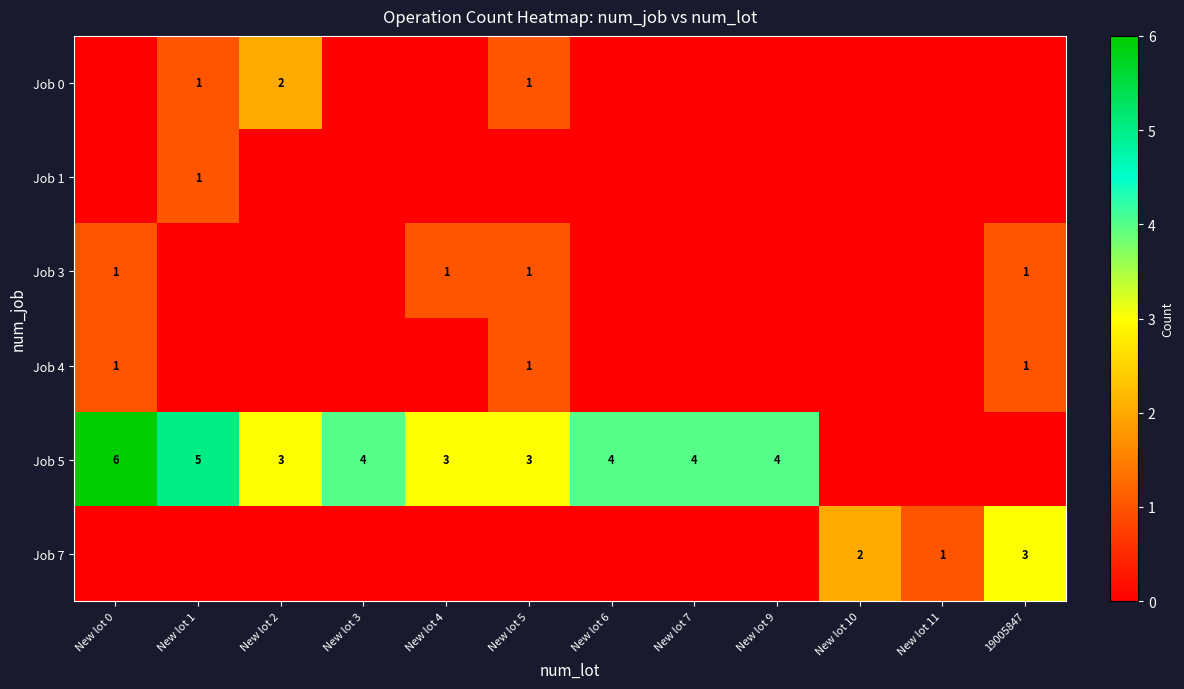

How many distinct data groups are displayed?

6